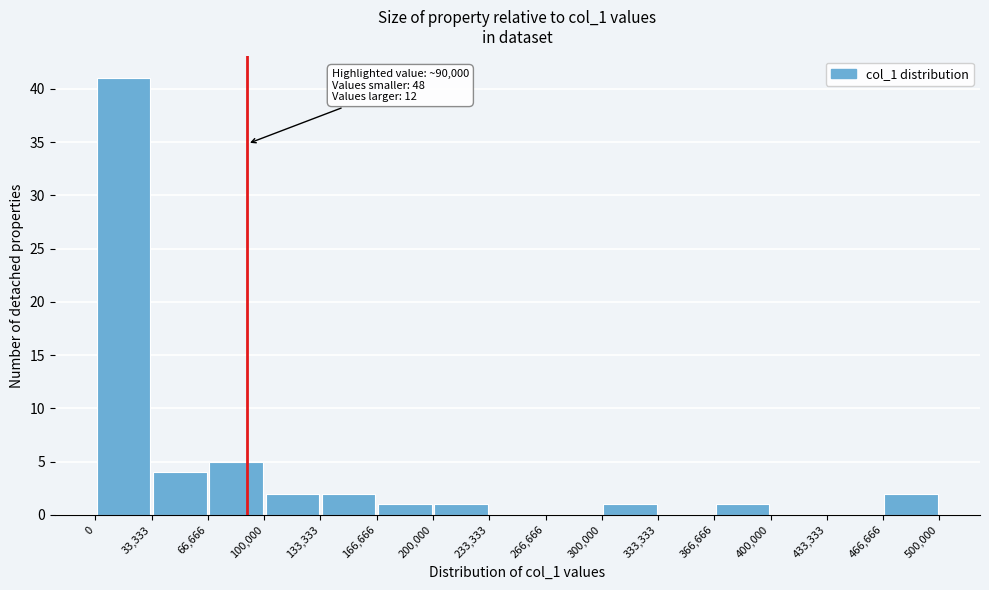

Which range on the x-axis has the tallest bar?

0 to 33,333